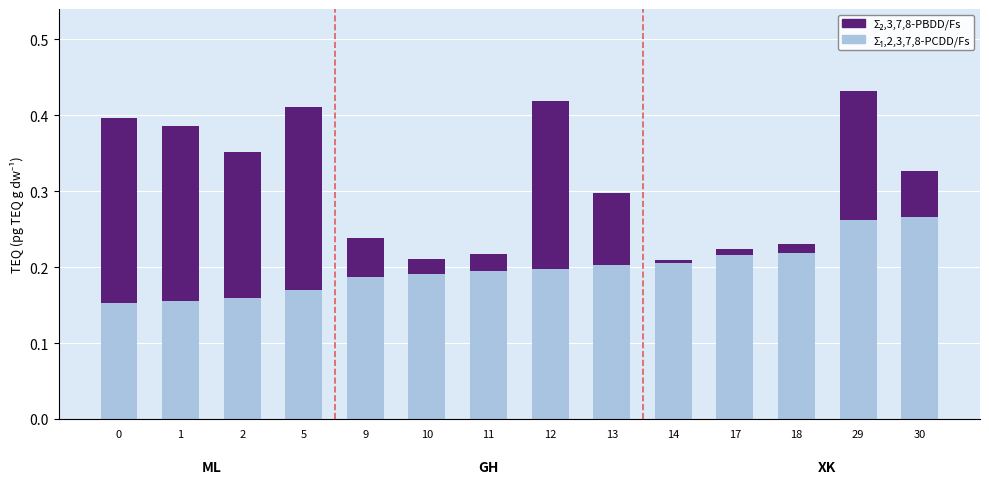

What is the total value across all series at 29?

0.4